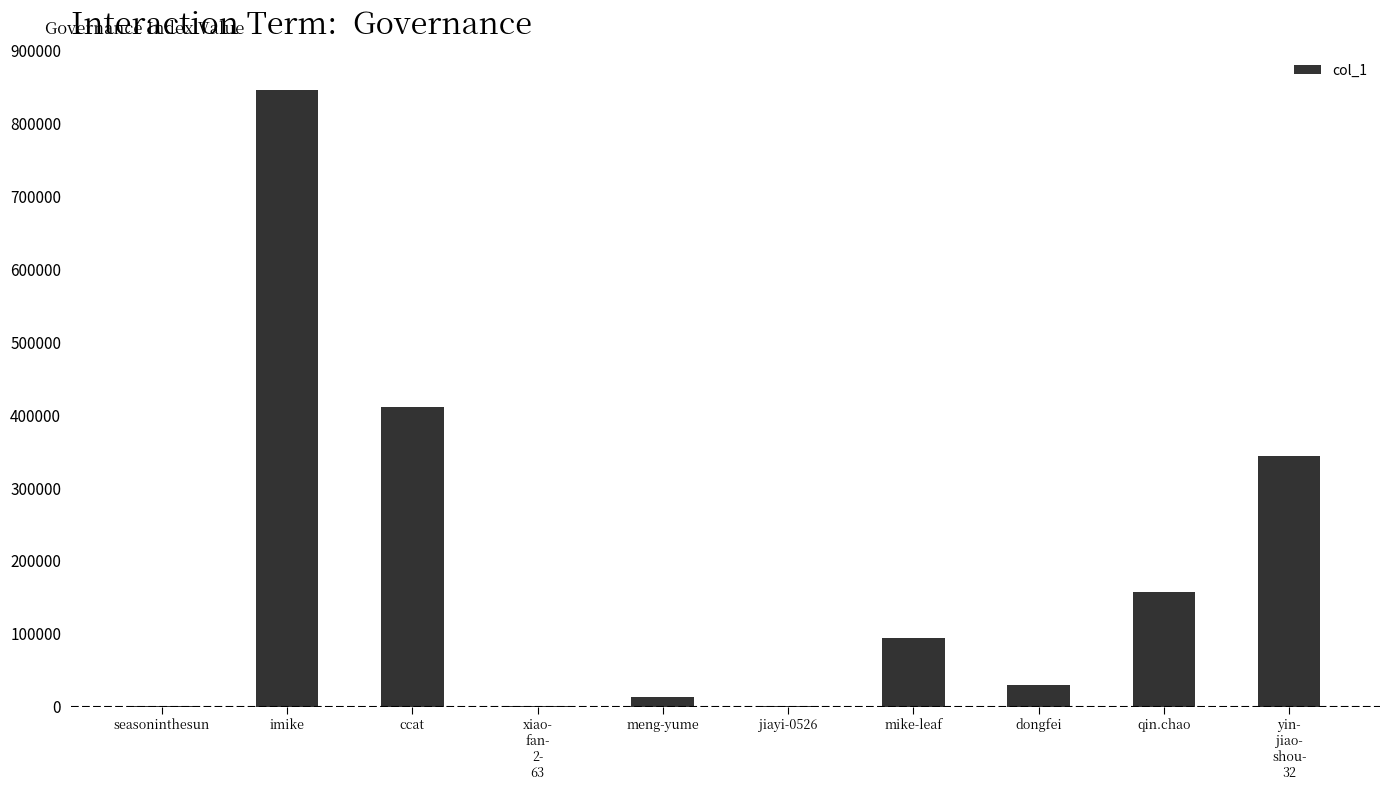

True or false: the data shows 136481 at mike-leaf.

False